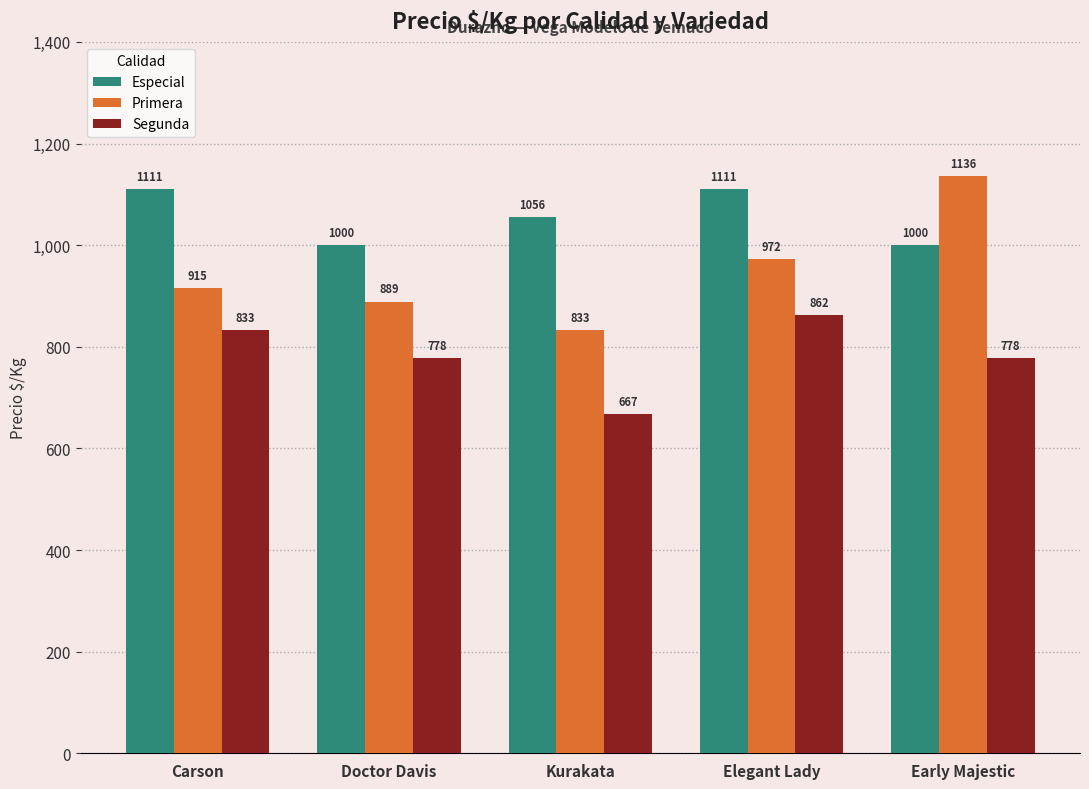

List the series in order of their overall mean, highest first.

Especial, Primera, Segunda